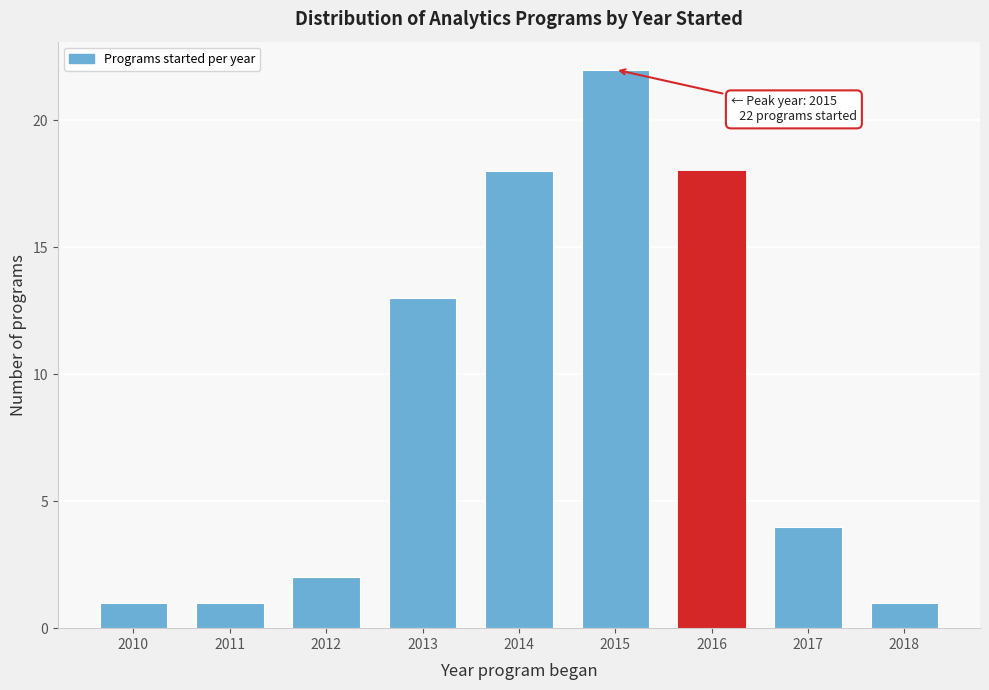

Reading left to right, list all the values displayed in this chart.

1	1	2	13	18	22	18	4	1